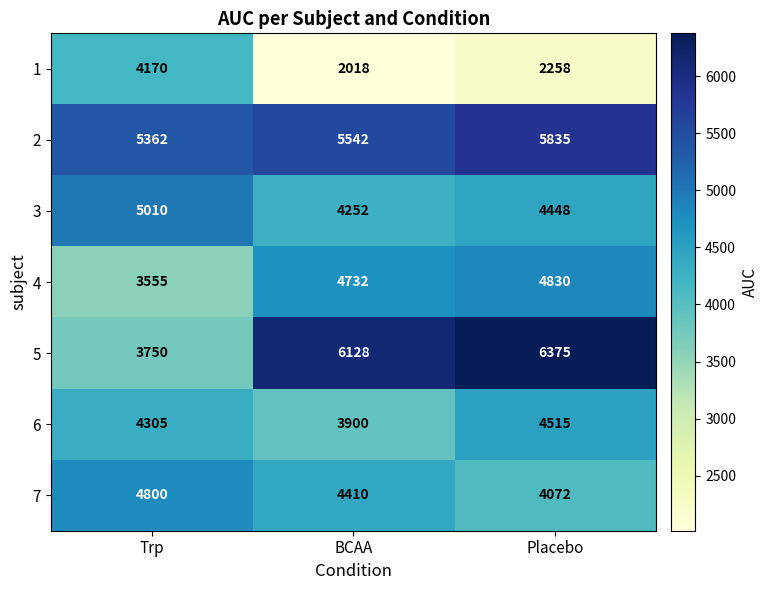

The value of 5 at Placebo is 10980. True or false?

False